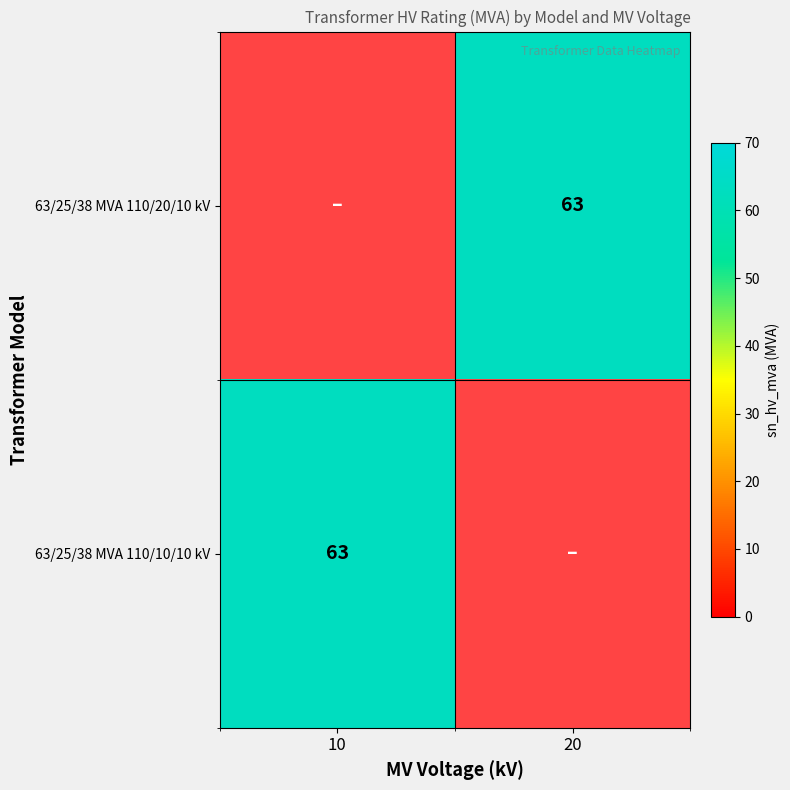

True or false: 63/25/38 MVA 110/20/10 kV has a value of 16 at 20.

False